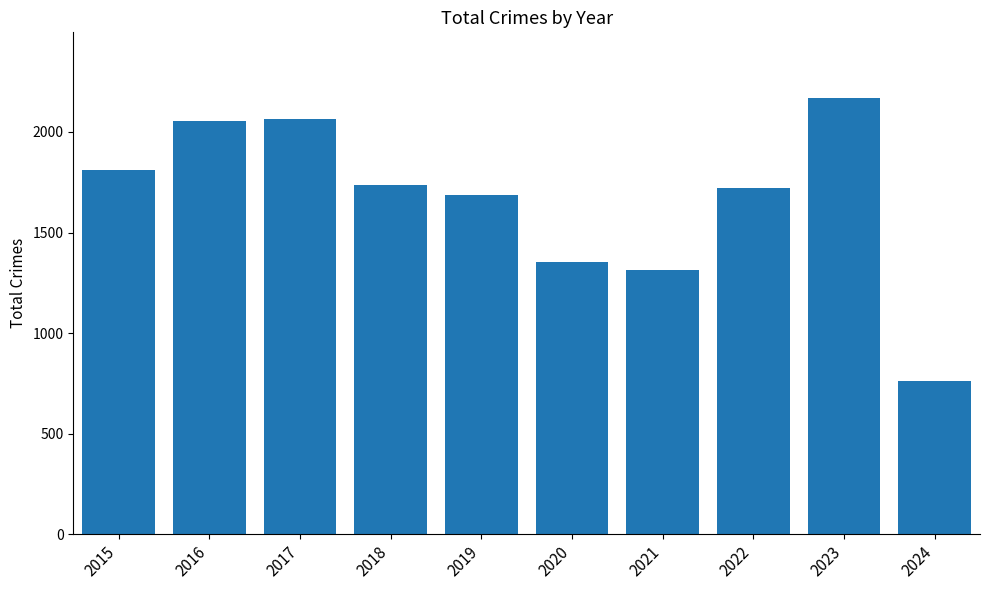

True or false: the data shows 1737 at 2018.

True